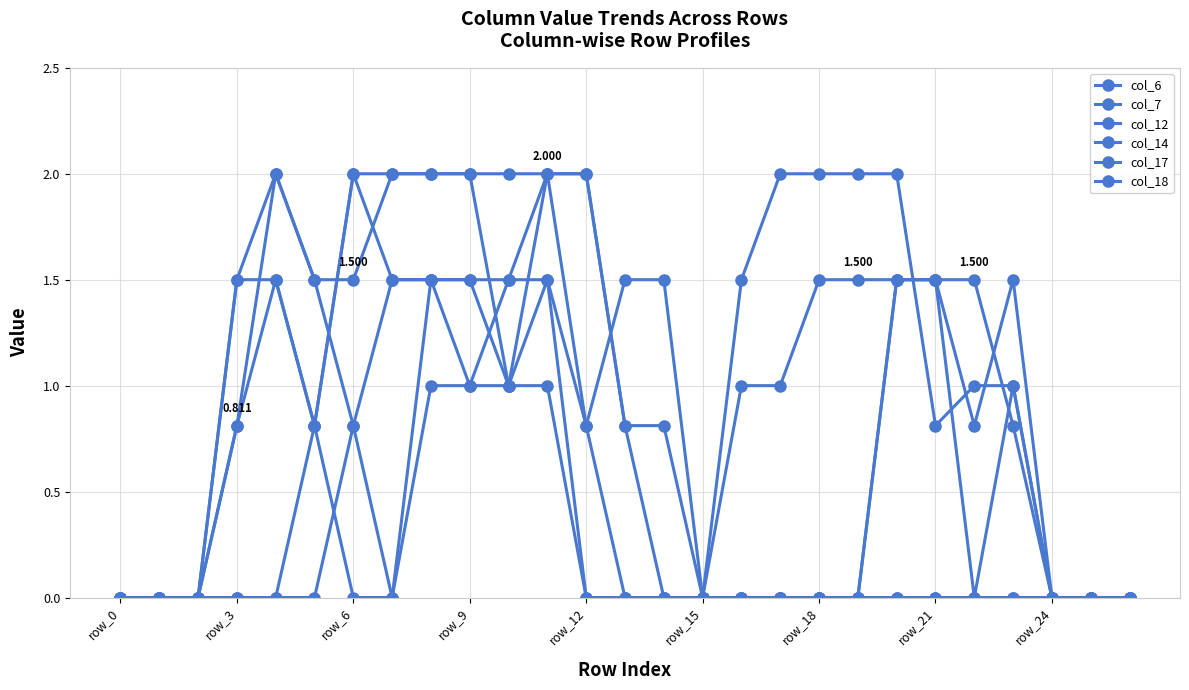

Reading right to left, transcribe all the data shown in this chart.

col_6: 0.0	0.0	0.0	0.0	0.0	0.0	0.0	0.0	0.0	0.0	0.0	0.0	0.8	0.8	2.0	2.0	1.0	1.0	1.5	1.5	0.8	0.0	0.0	0.0	0.0	0.0	0.0
col_7: 0.0	0.0	0.0	0.0	0.0	0.0	0.0	0.0	0.0	0.0	0.0	0.0	1.5	1.5	0.8	1.5	1.0	2.0	2.0	2.0	2.0	0.8	0.0	0.0	0.0	0.0	0.0
col_12: 0.0	0.0	0.0	0.8	1.5	1.5	1.5	1.5	1.5	1.0	1.0	0.0	0.0	0.8	2.0	2.0	2.0	2.0	2.0	2.0	1.5	1.5	2.0	0.8	0.0	0.0	0.0
col_14: 0.0	0.0	0.0	1.0	1.0	0.8	2.0	2.0	2.0	2.0	1.5	0.0	0.0	0.0	0.0	1.0	1.0	1.5	1.5	1.5	2.0	0.8	1.5	1.5	0.0	0.0	0.0
col_17: 0.0	0.0	0.0	1.5	0.8	1.5	1.5	0.0	0.0	0.0	0.0	0.0	0.0	0.0	0.0	1.5	1.5	1.0	1.0	0.0	0.8	1.5	2.0	1.5	0.0	0.0	0.0
col_18: 0.0	0.0	0.0	1.0	0.0	1.5	1.5	0.0	0.0	0.0	0.0	0.0	0.0	0.0	0.8	2.0	1.5	1.5	1.5	0.0	0.0	0.8	1.5	0.8	0.0	0.0	0.0